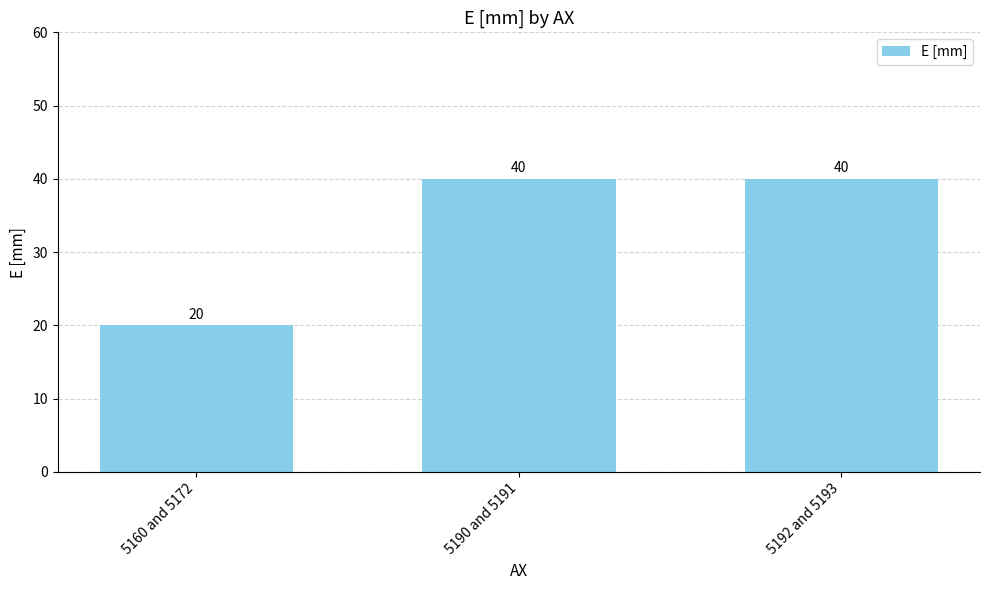

Read the value at 5192 and 5193, to the nearest 5.

40